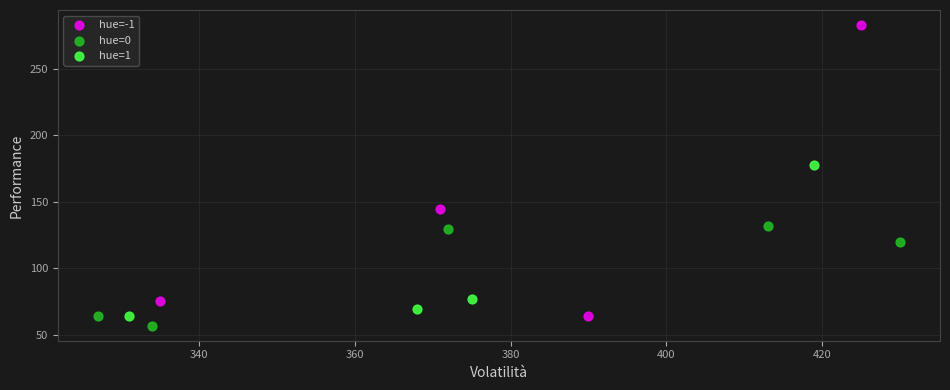

Which series has the largest Y range (max minus min)?

hue=-1